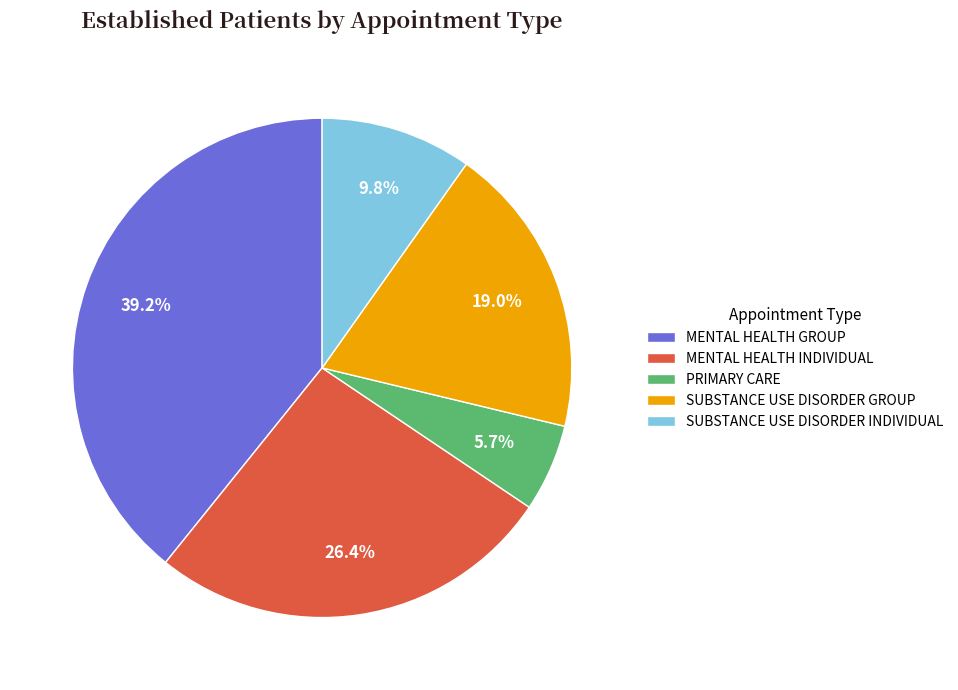

What percentage is the SUBSTANCE USE DISORDER INDIVIDUAL slice, to the nearest percent?

10%